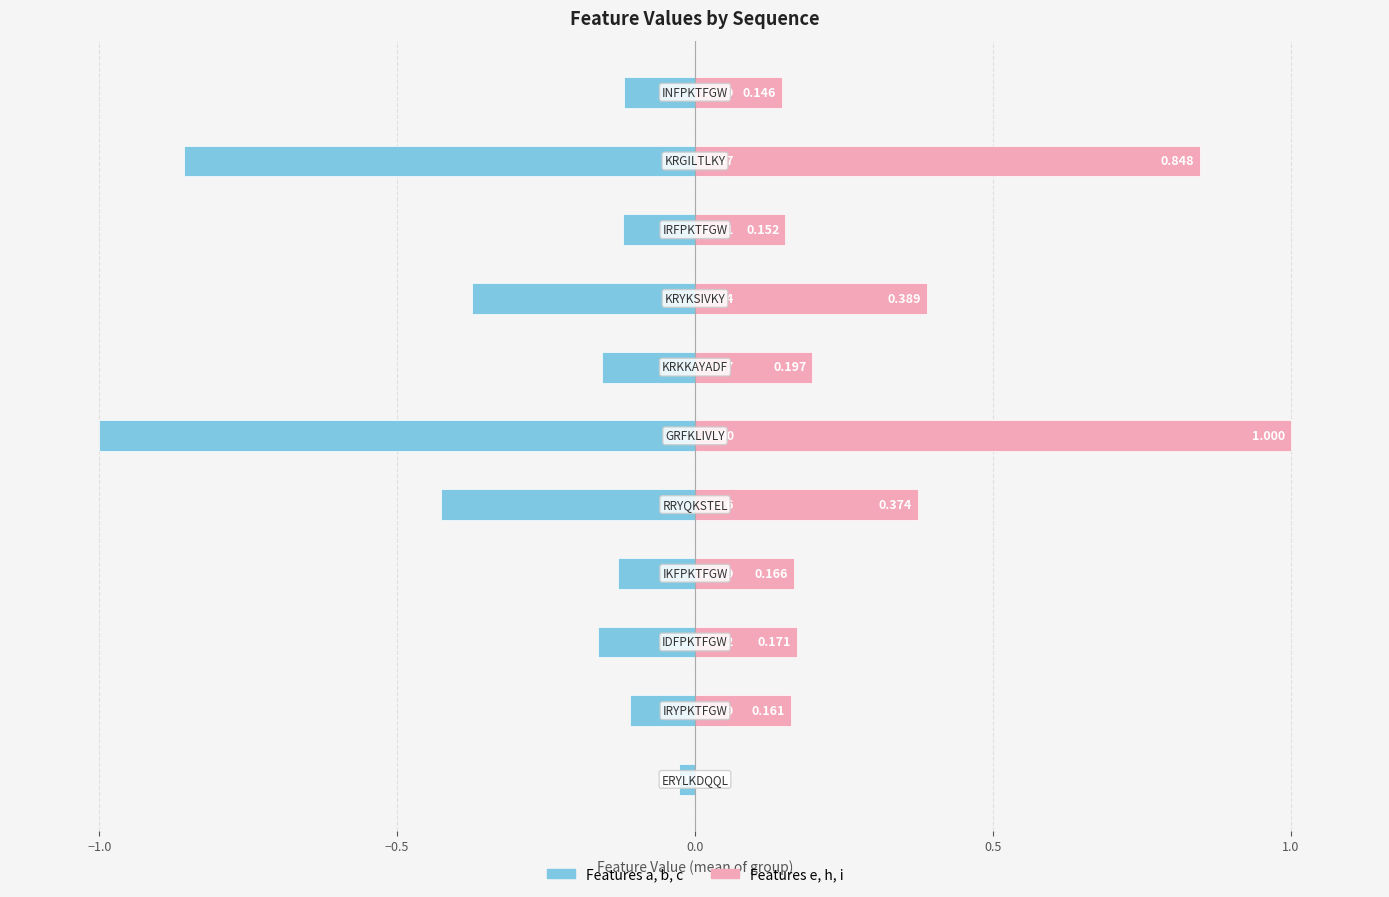

Are the bars horizontal?

Yes